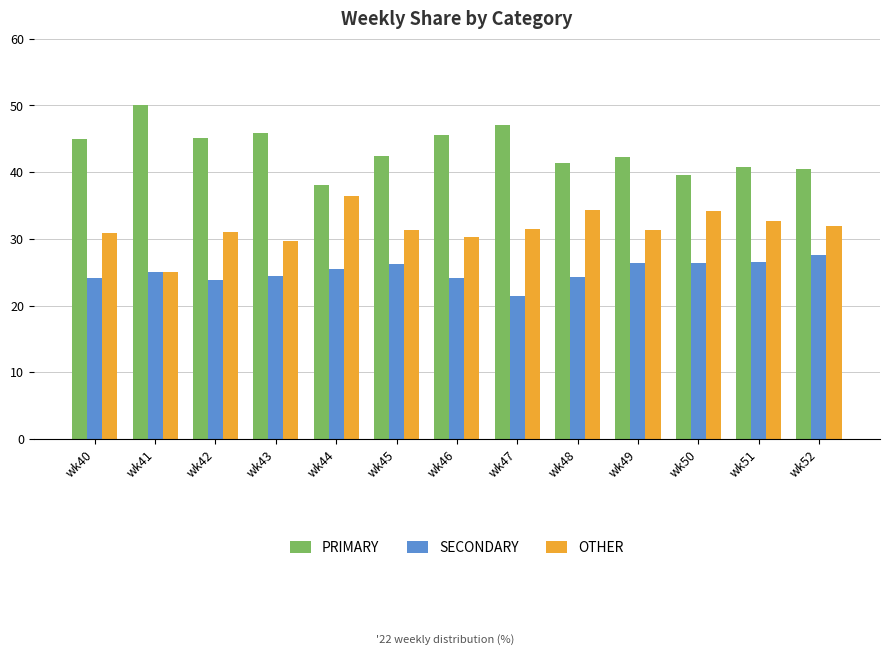

What is the approximate value of SECONDARY at wk51?

26.5